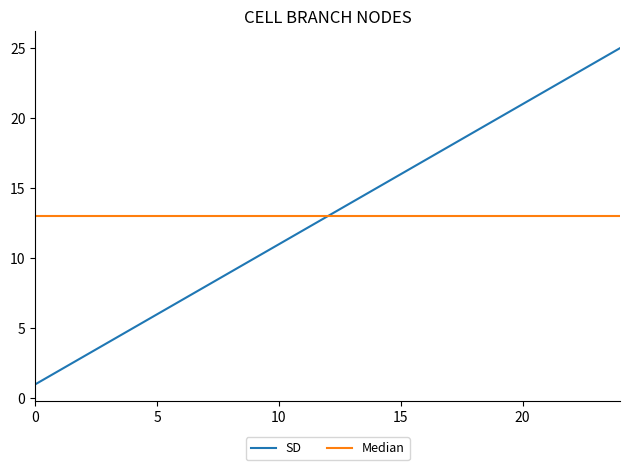

Rank the series by their maximum value, from lowest to highest.

Median, SD